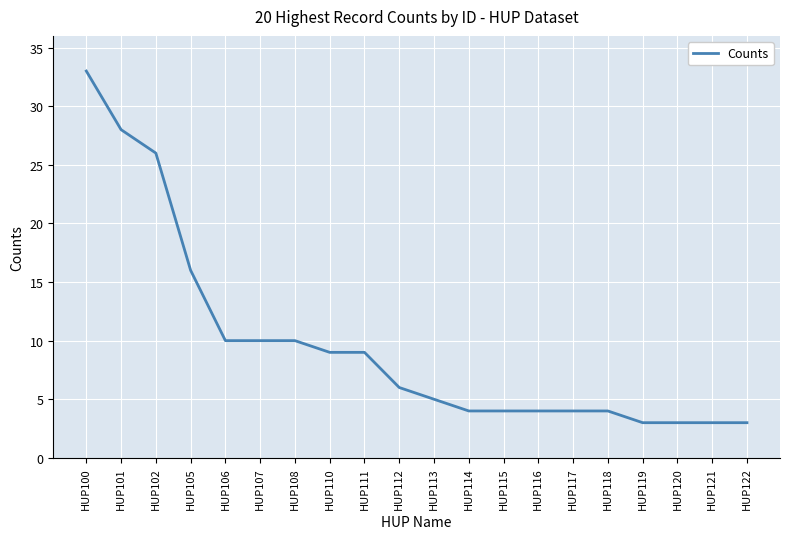

What is the difference between the maximum and minimum values?

30